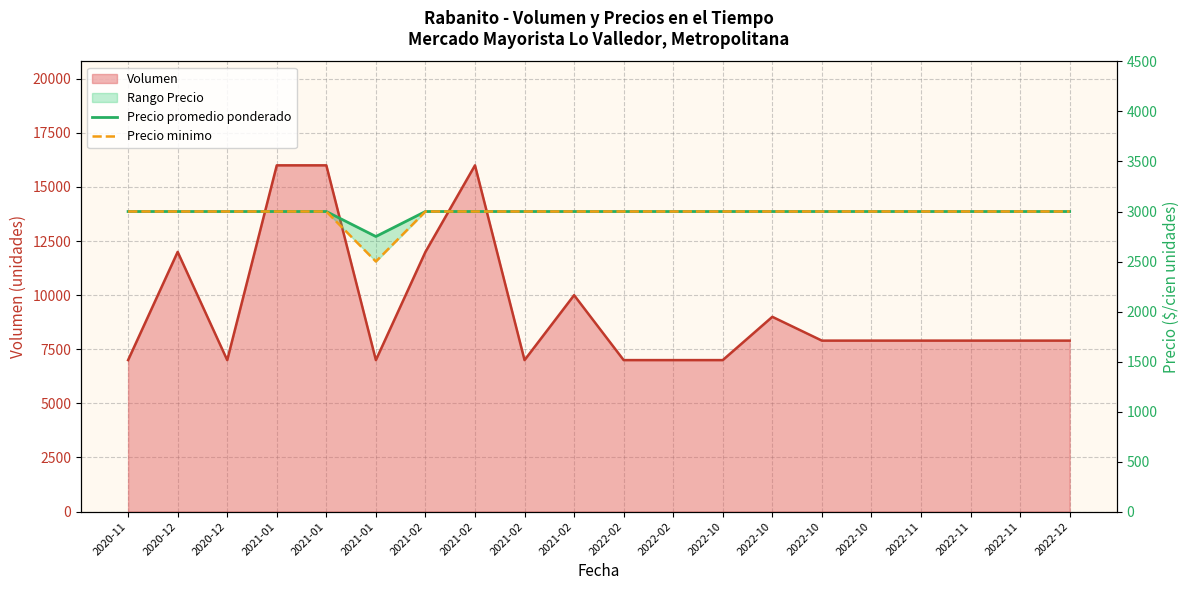

What is the maximum value for Precio promedio ponderado?

3000